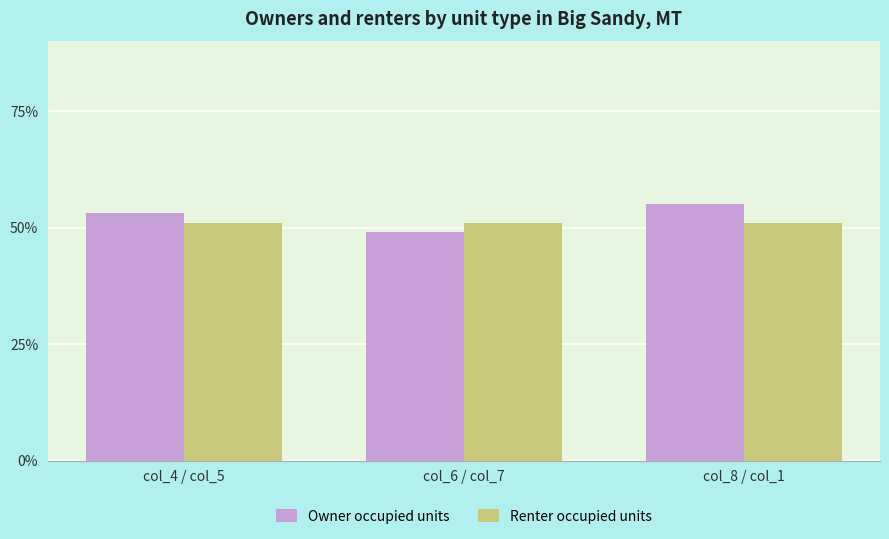

Which series has the widest spread of values?

Owner occupied units